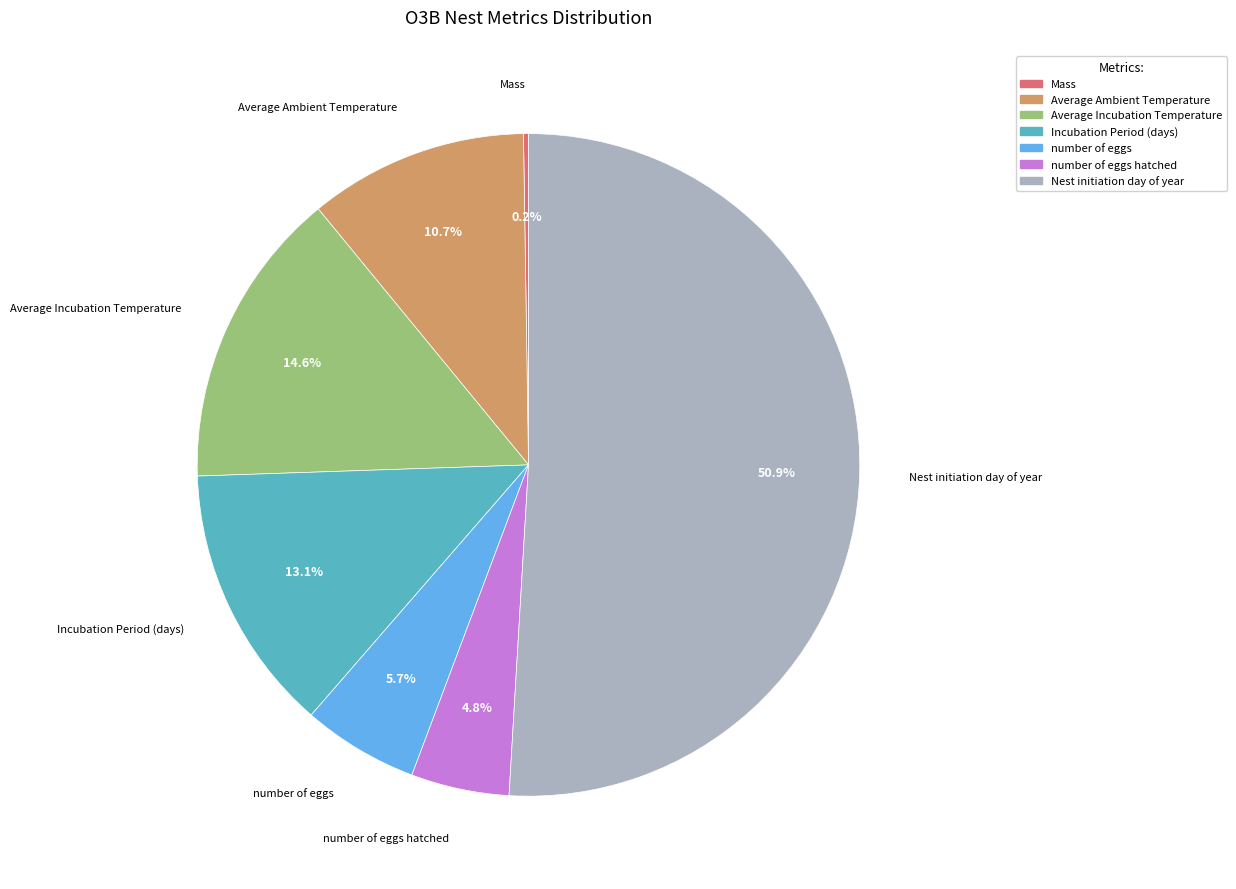

The Nest initiation day of year slice represents 57% of the pie. True or false?

False